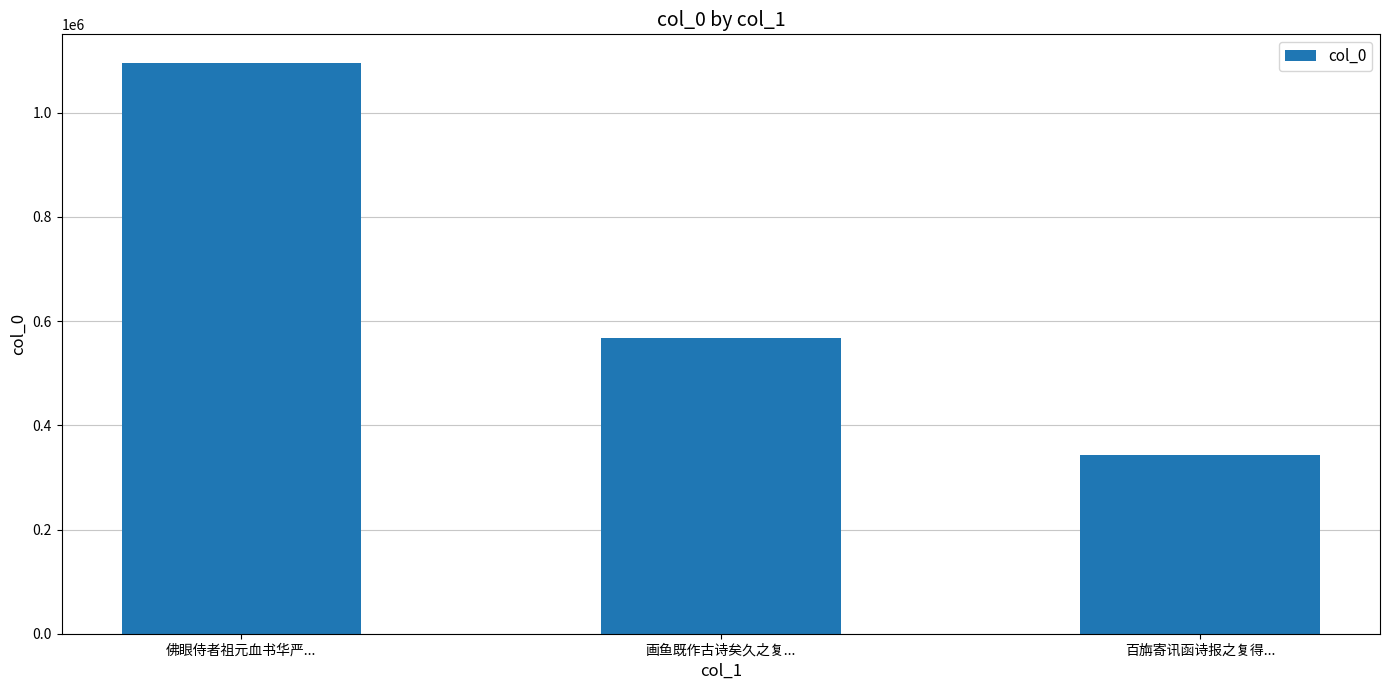

The value at 佛眼侍者祖元血书华严... is 1729034. True or false?

False